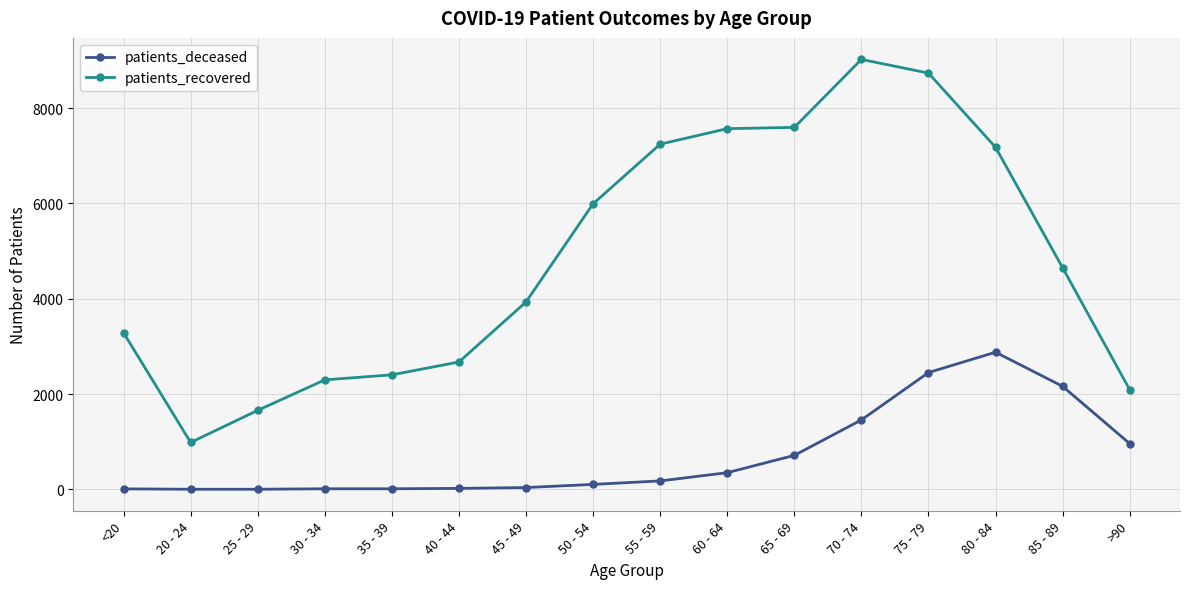

True or false: patients_deceased and patients_recovered cross at least once.

False